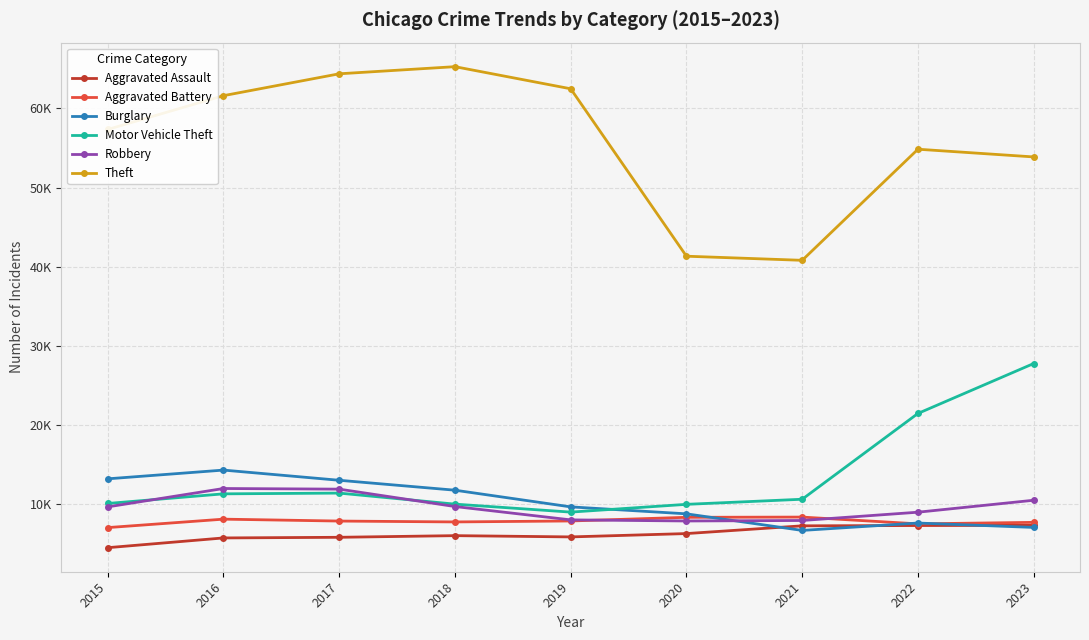

True or false: Robbery has a value of 6659 at 2023.

False